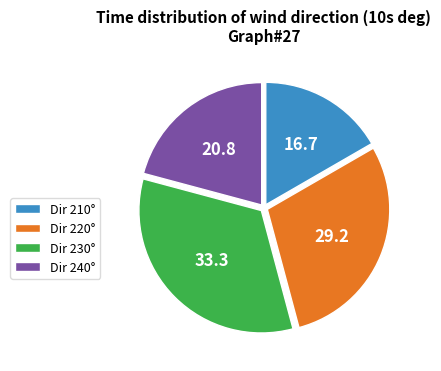

Combined, do Dir 230° and Dir 240° account for over 50%?

Yes